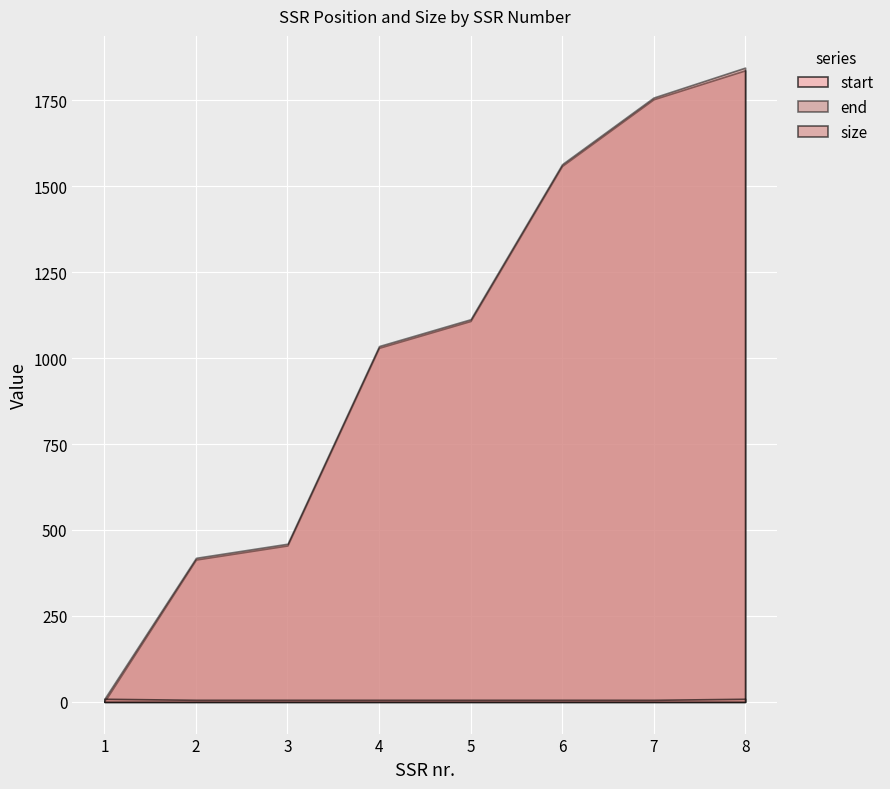

True or false: end and start cross at least once.

False